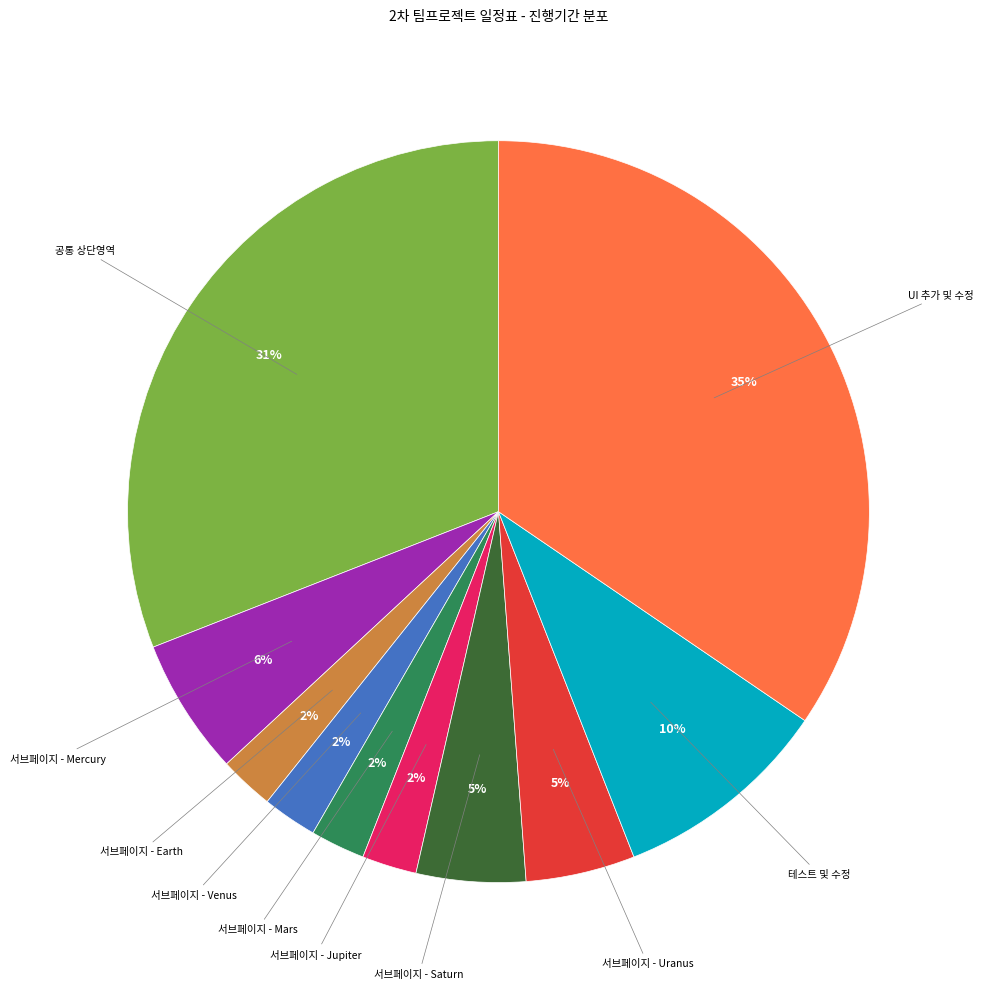

To the nearest percent, what is the average slice percentage?

10%